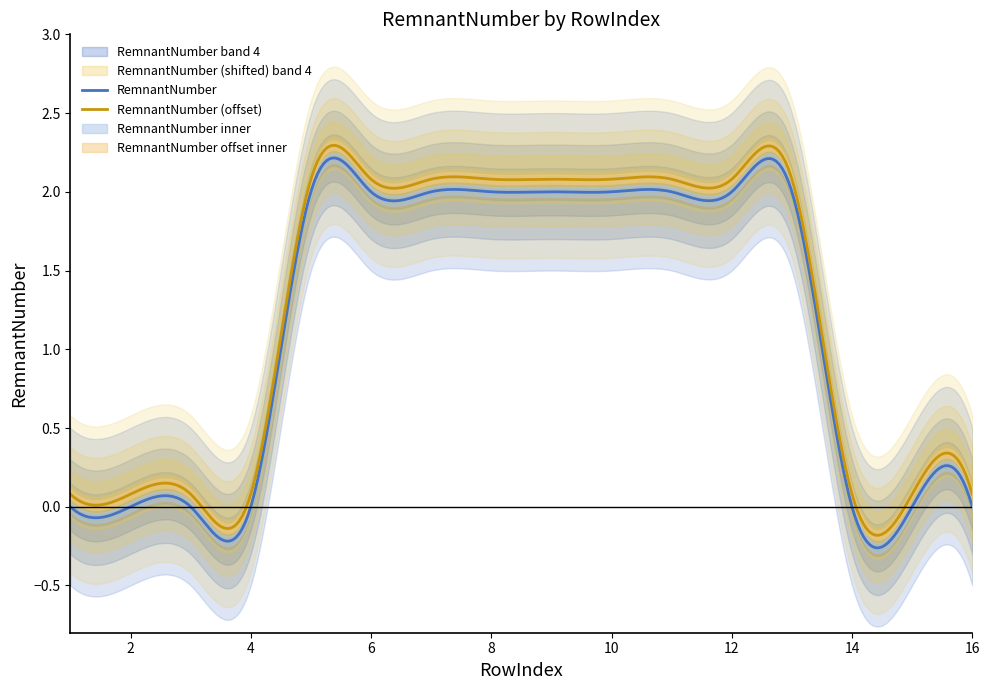

True or false: RemnantNumber (offset) and RemnantNumber intersect in this chart.

False